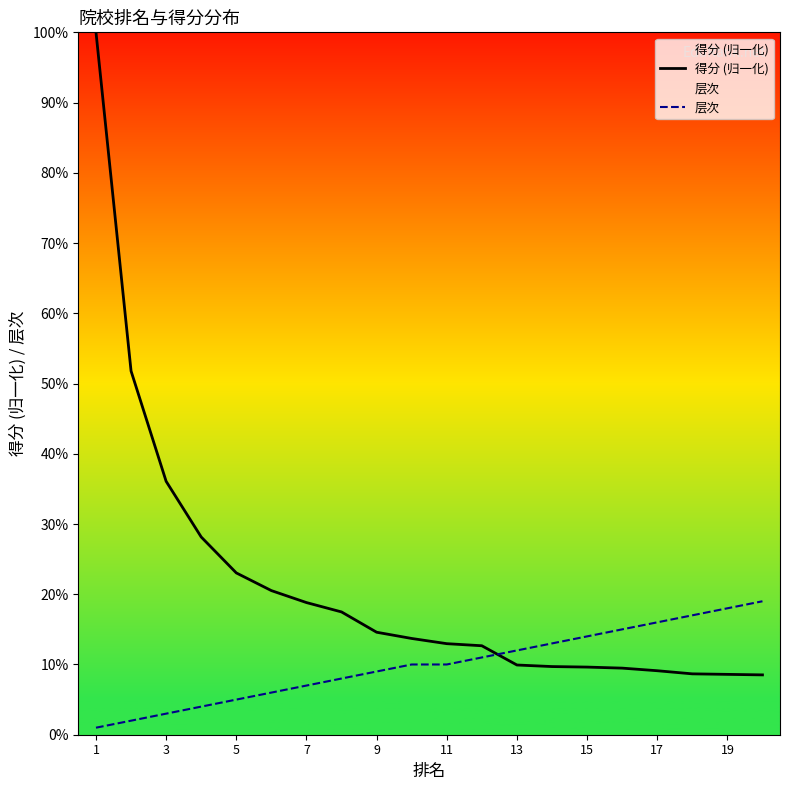

Is it true that 层次 equals 0.2 at 17?

False